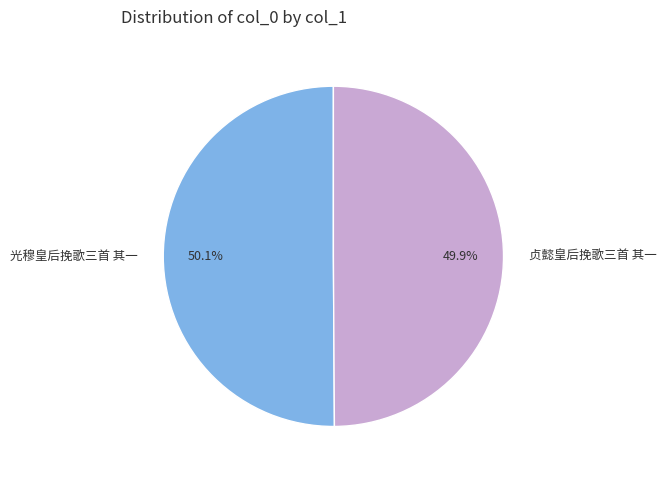

Is there a majority slice in this chart?

Yes